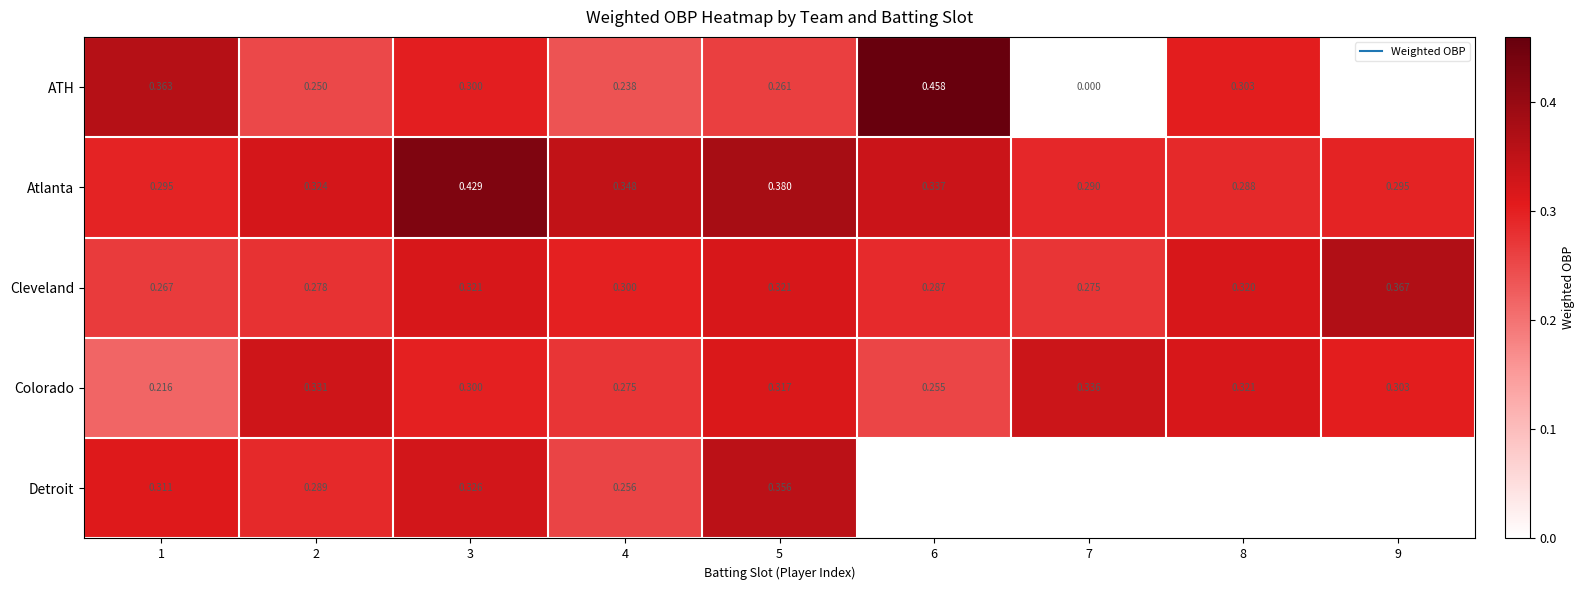

What is the difference between the maximum and minimum values in the Cleveland series?

0.1